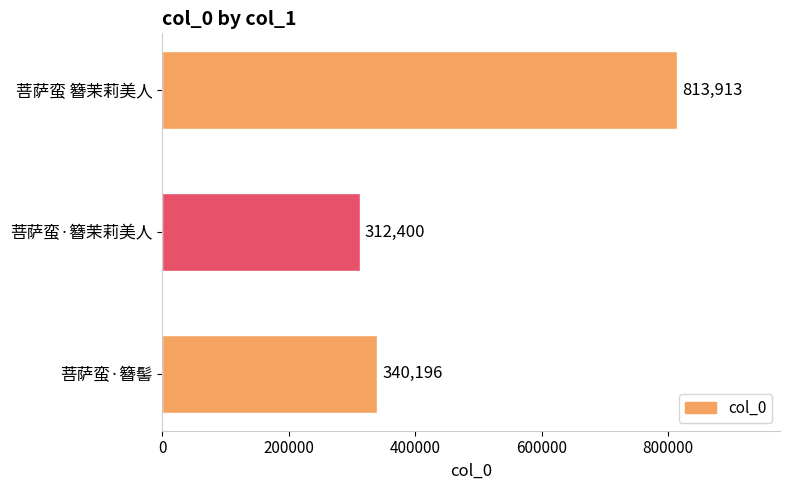

Are the bars horizontal?

Yes